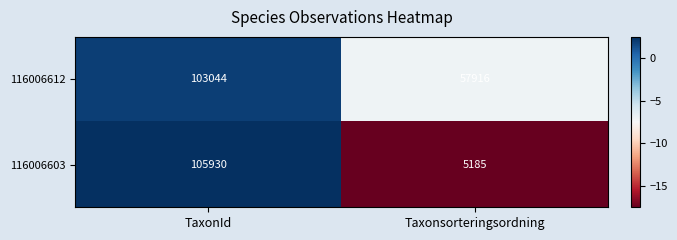

Reading right to left, what are all the values shown in this chart?

116006612: 57916	103044
116006603: 5185	105930